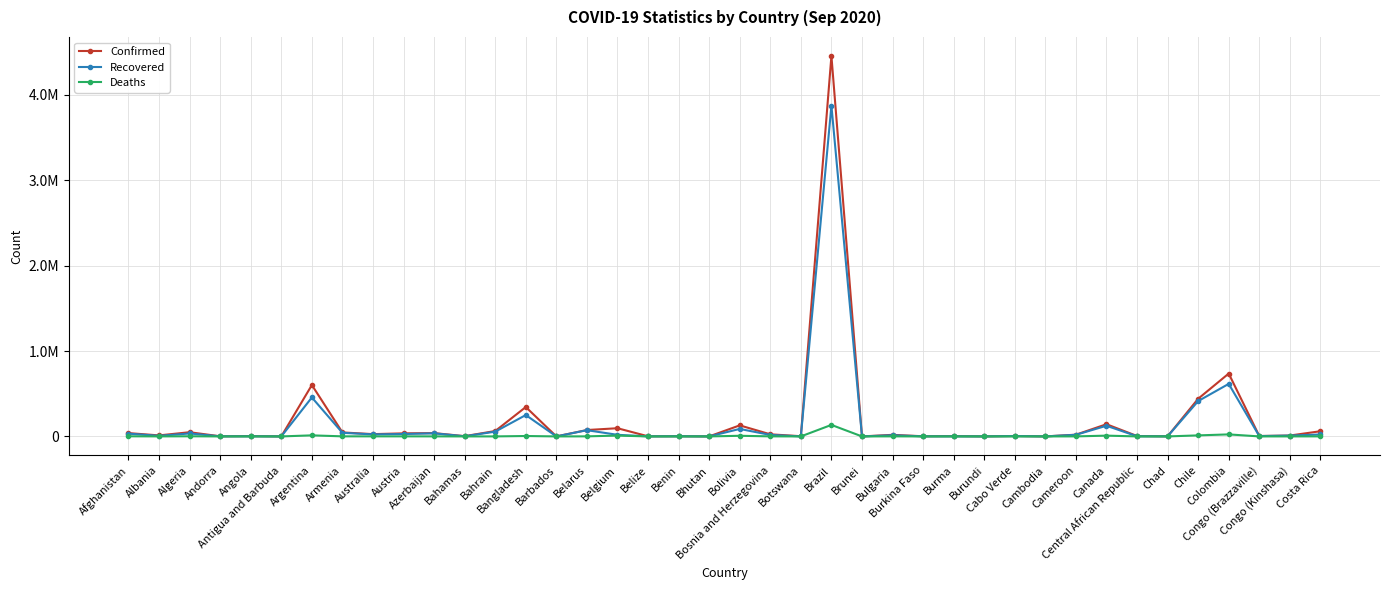

Is this an area chart (filled region under the line)?

No